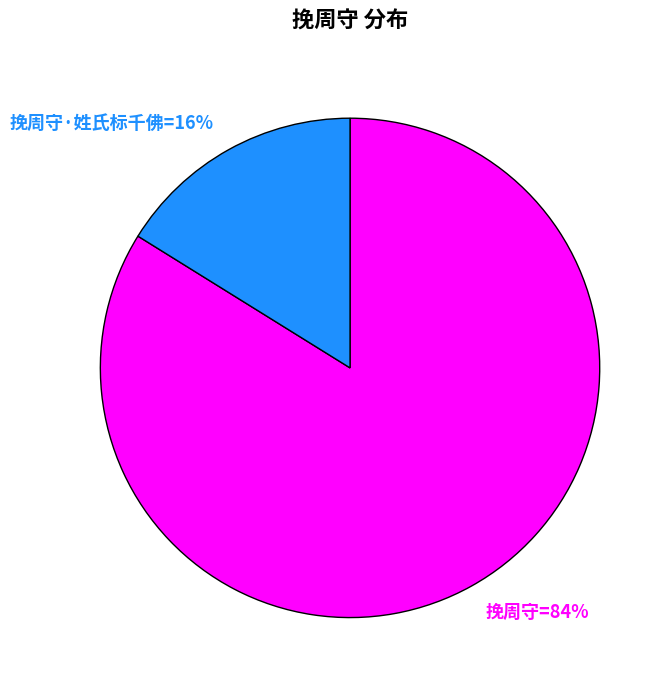

To the nearest percent, what is the average slice percentage?

50%